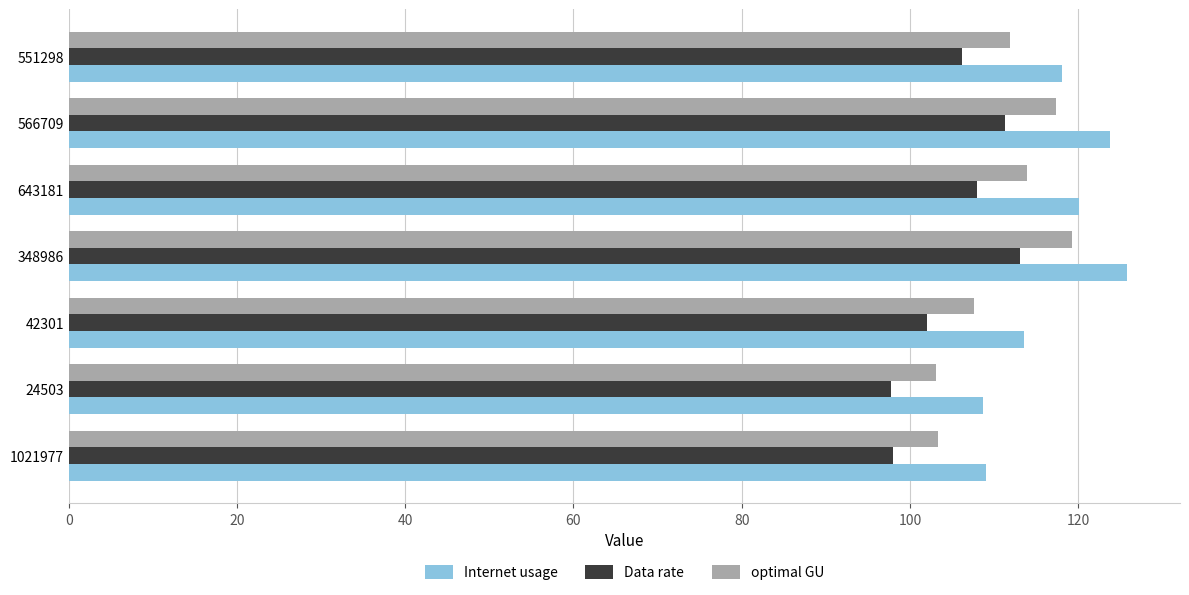

List the series in order of their peak value, highest first.

Internet usage, optimal GU, Data rate